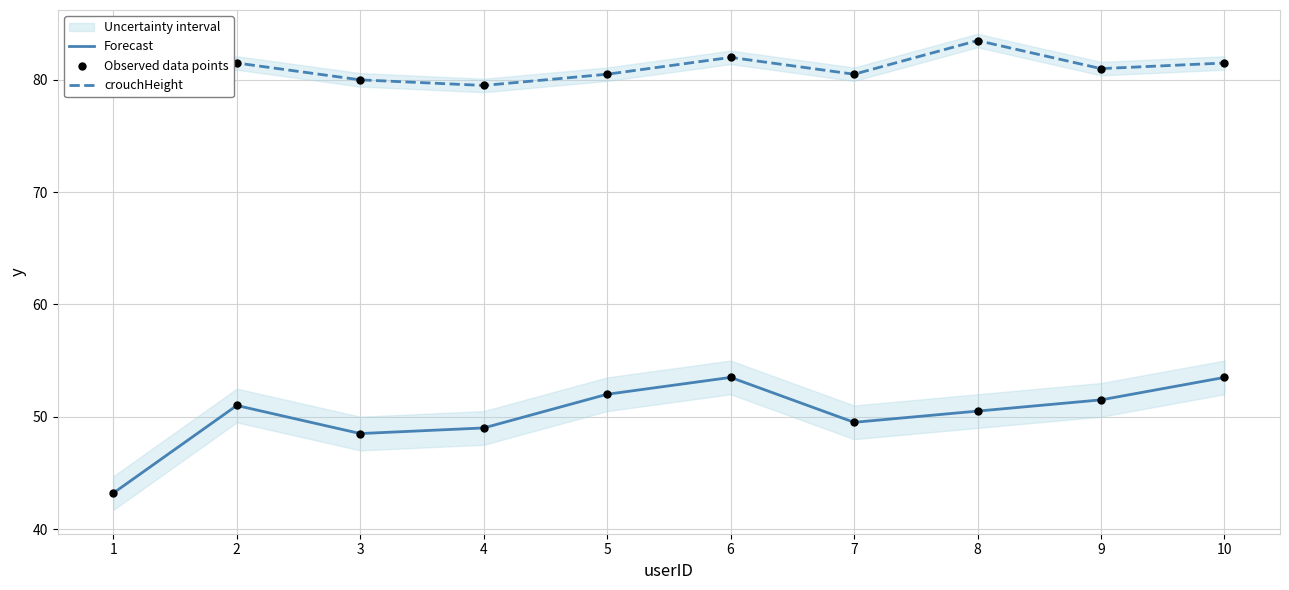

Is the value of Forecast at 1 greater than the value of crouchHeight at 5?

No